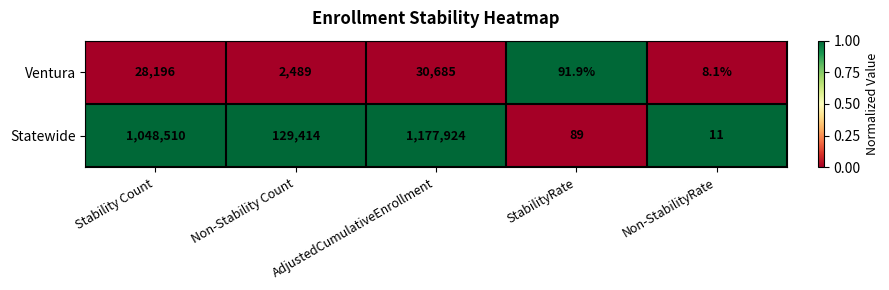

At which label does Statewide first exceed 129414?

Stability Count